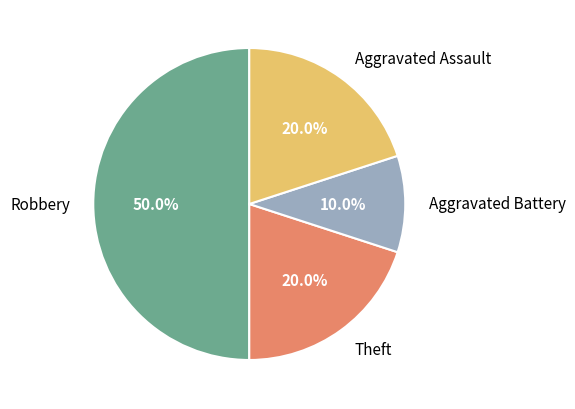

Between Robbery and Aggravated Battery, which is larger?

Robbery